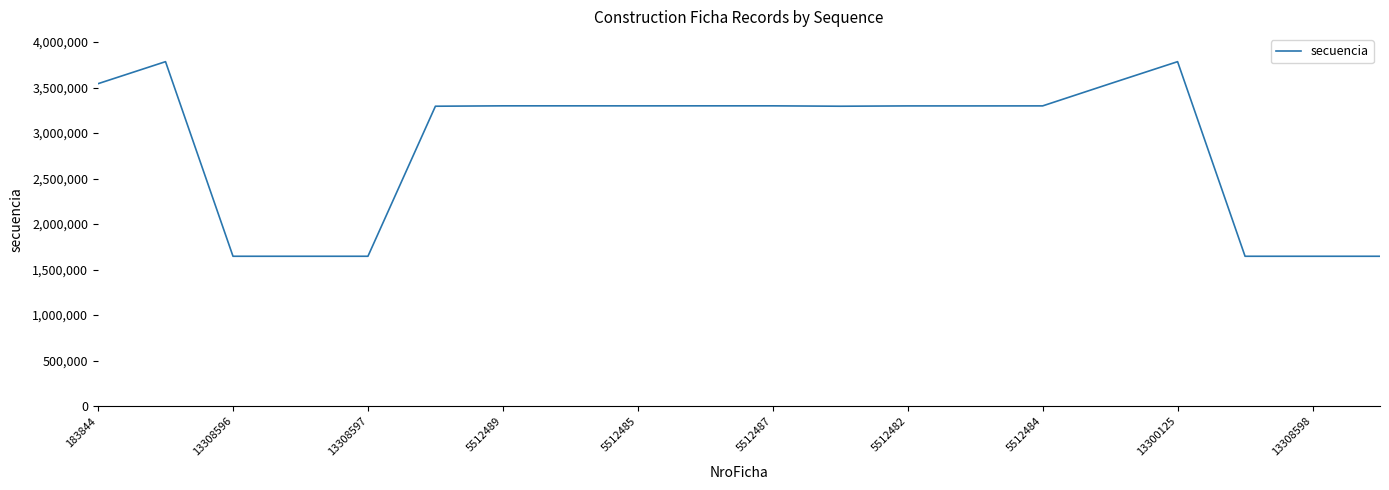

What is the greatest value displayed?

3785243